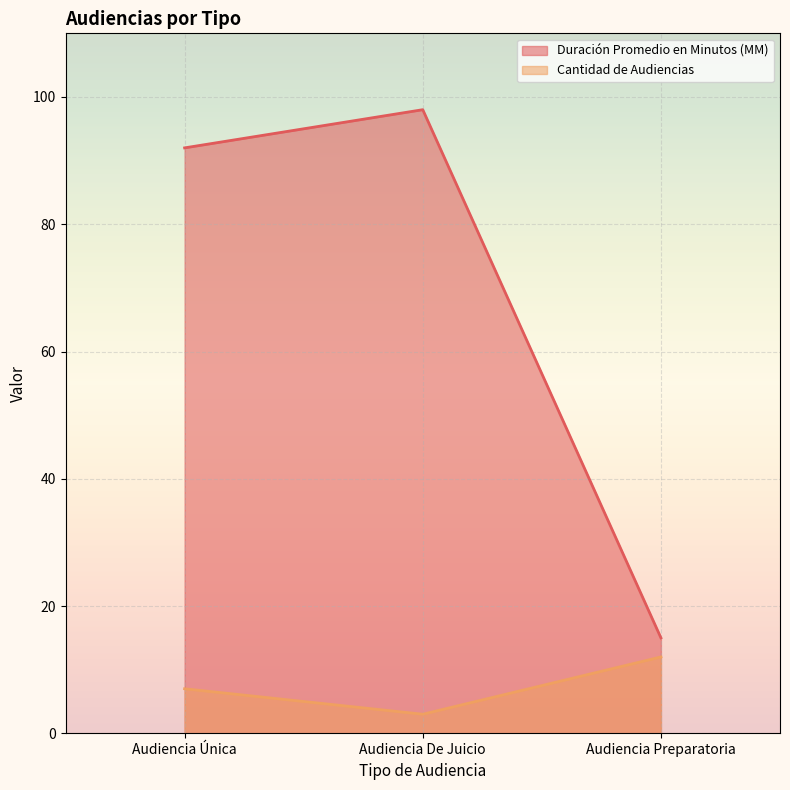

Rank the series by their maximum value, from highest to lowest.

Duración Promedio en Minutos (MM), Cantidad de Audiencias